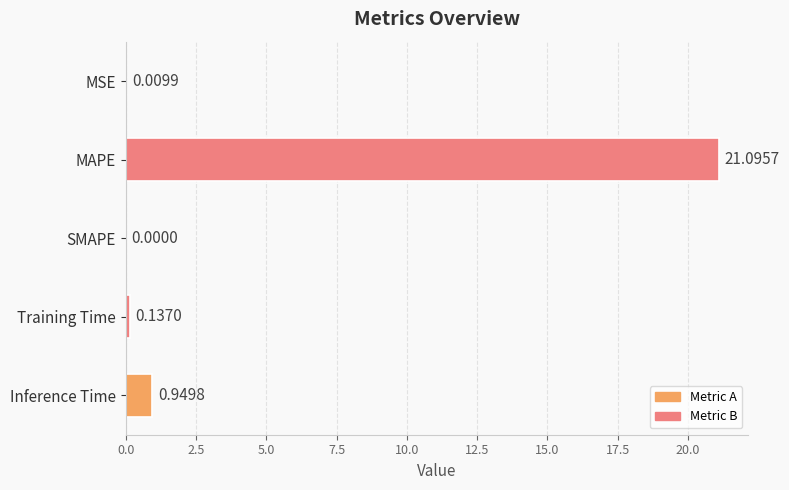

How many positive values are there?

4